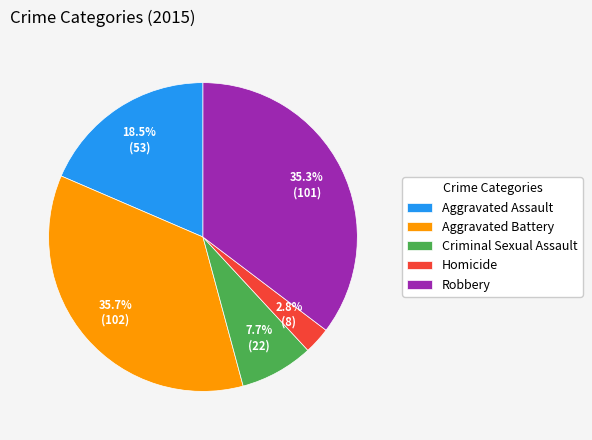

Does Homicide represent more than half of the total?

No